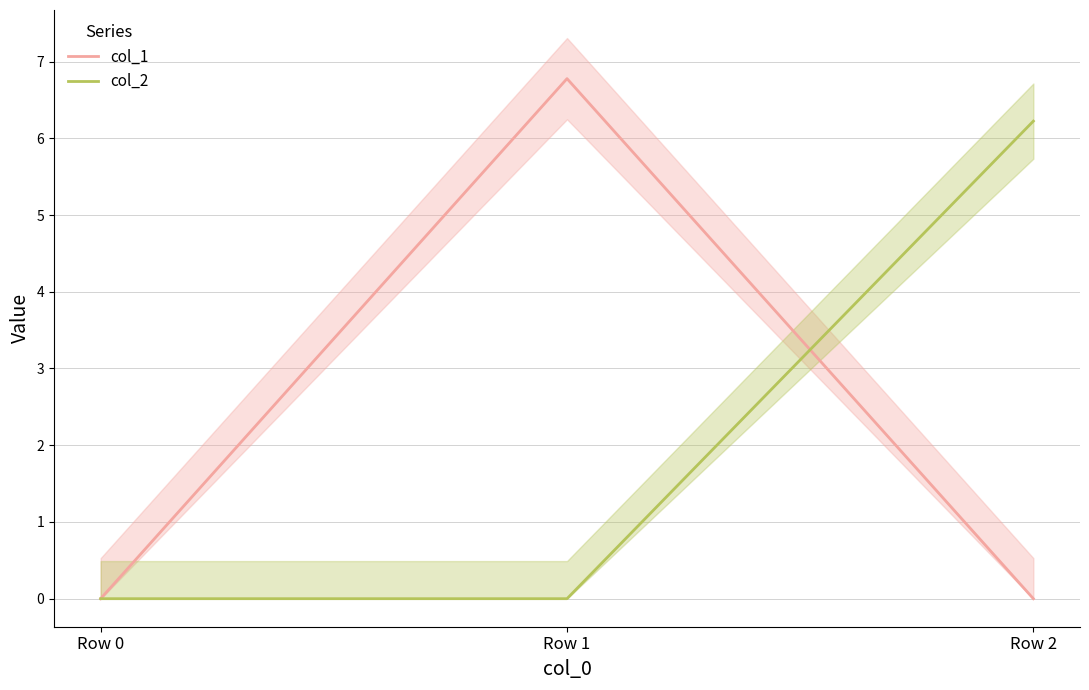

What is the average value of the col_2 series?

2.1